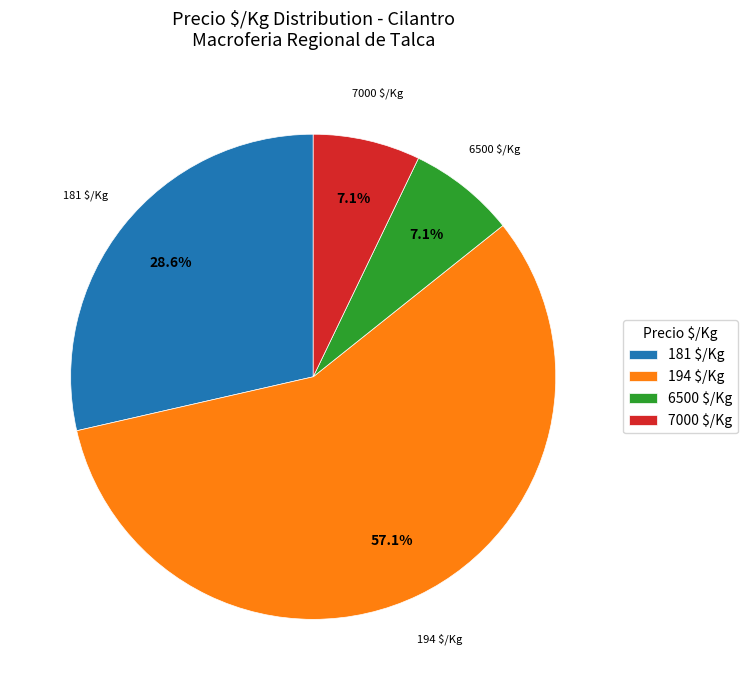

Does any single category account for the majority?

Yes